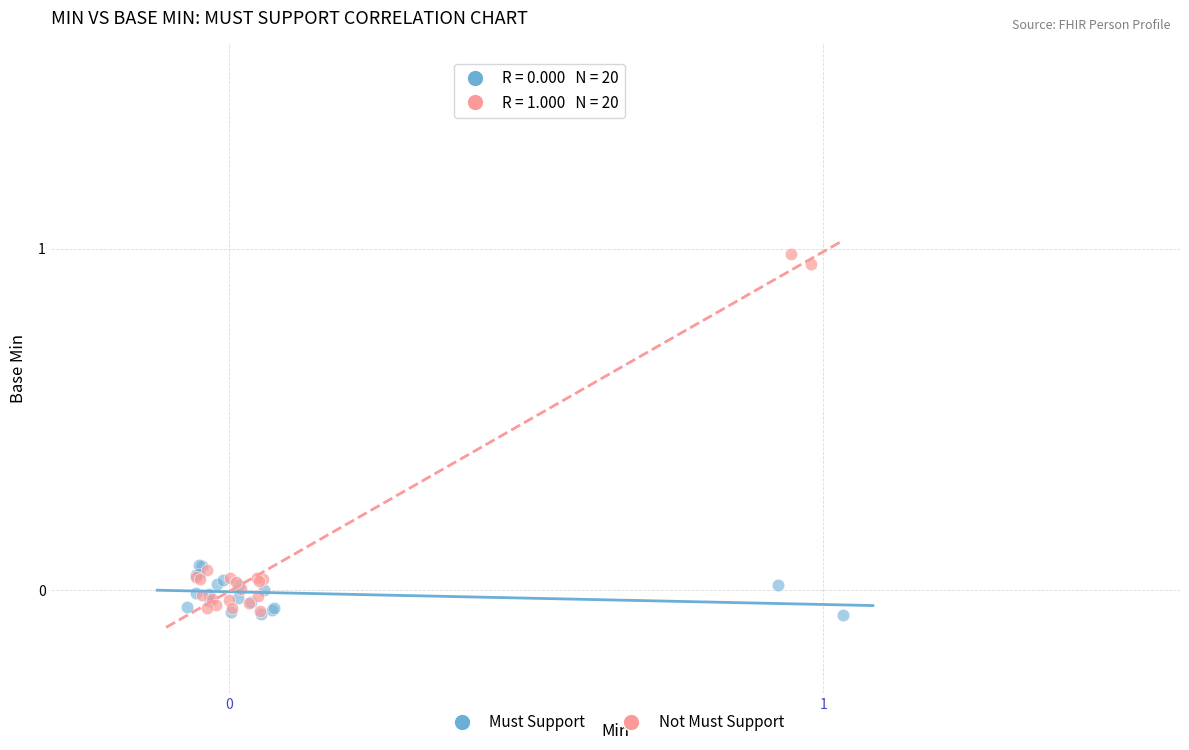

Which series contains the highest Y value?

Not Must Support